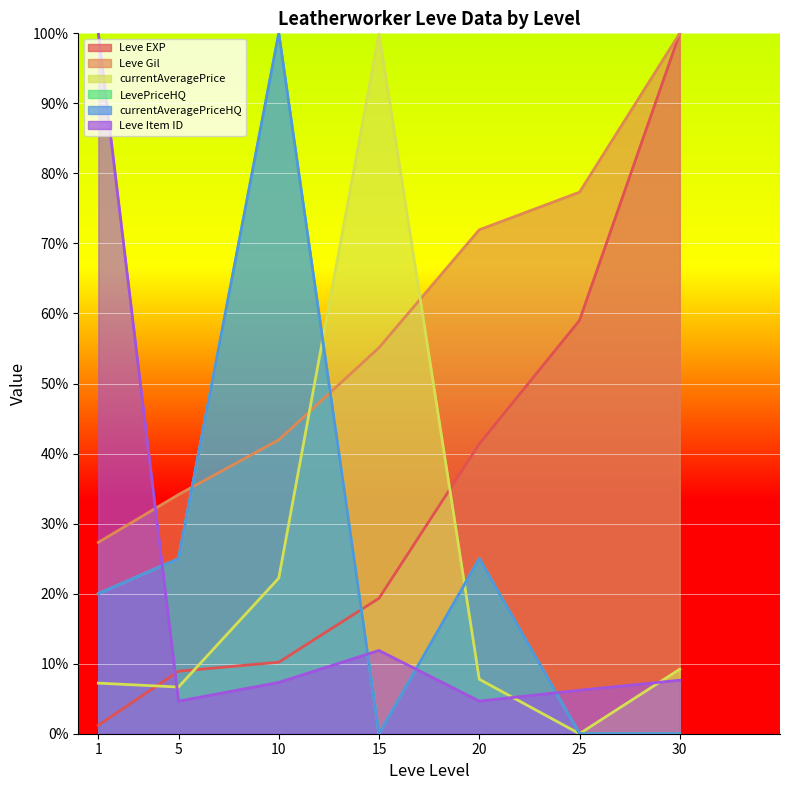

True or false: Leve Gil and Leve EXP cross at least once.

False